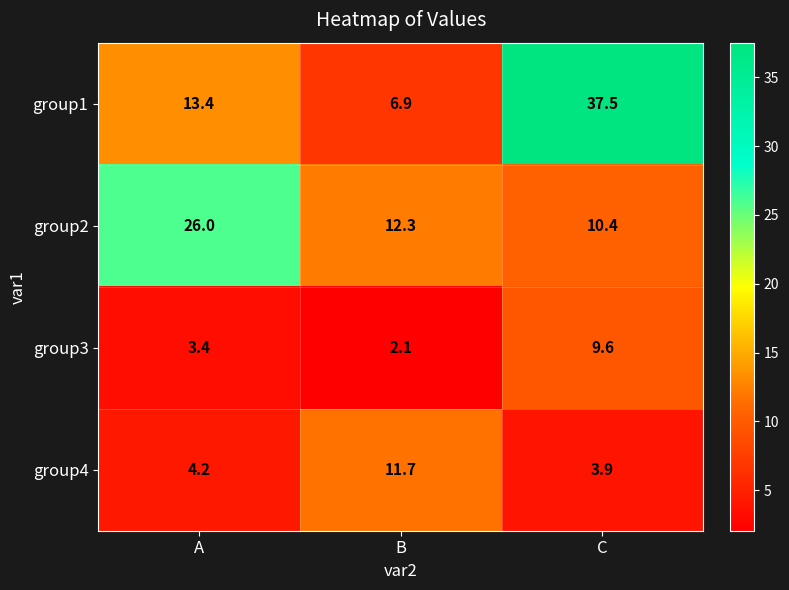

At which label is group3 closest to 5?

A